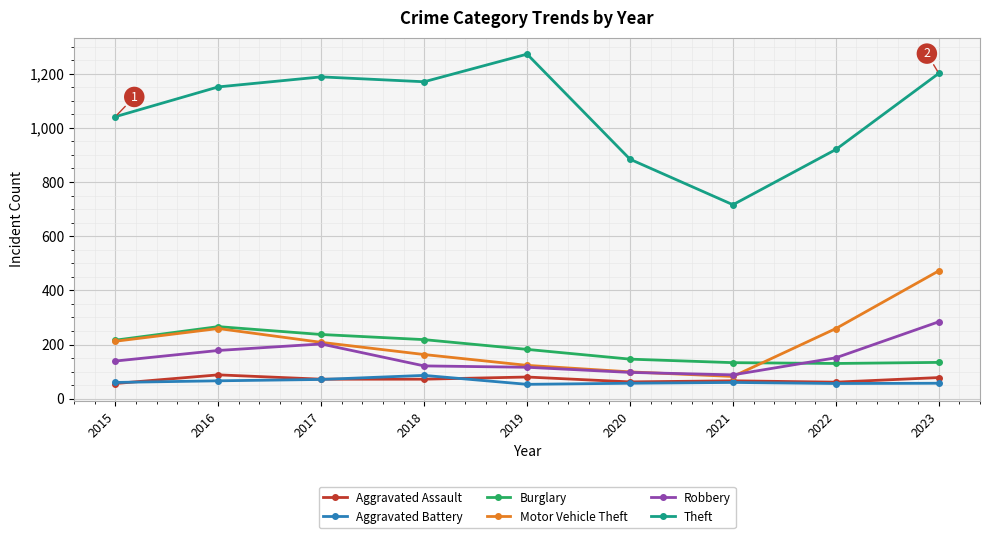

Where is the first local maximum for Motor Vehicle Theft?

2016